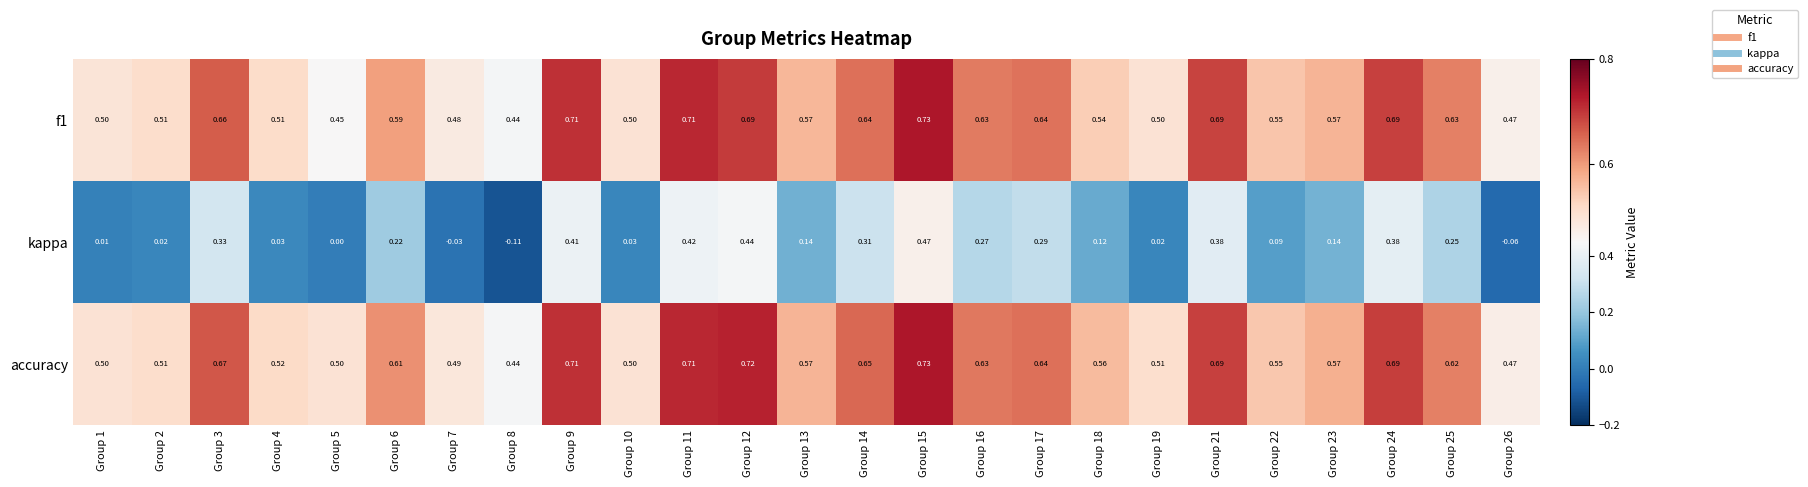

Which series has the largest total across all categories?

accuracy